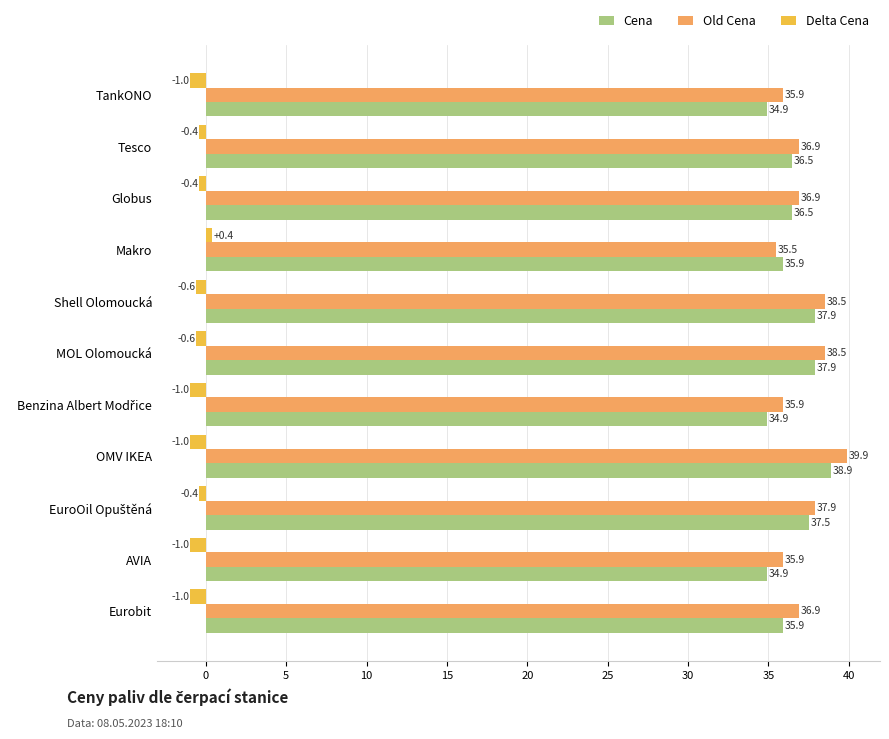

The Delta Cena series shows -1.0 at Eurobit. True or false?

True